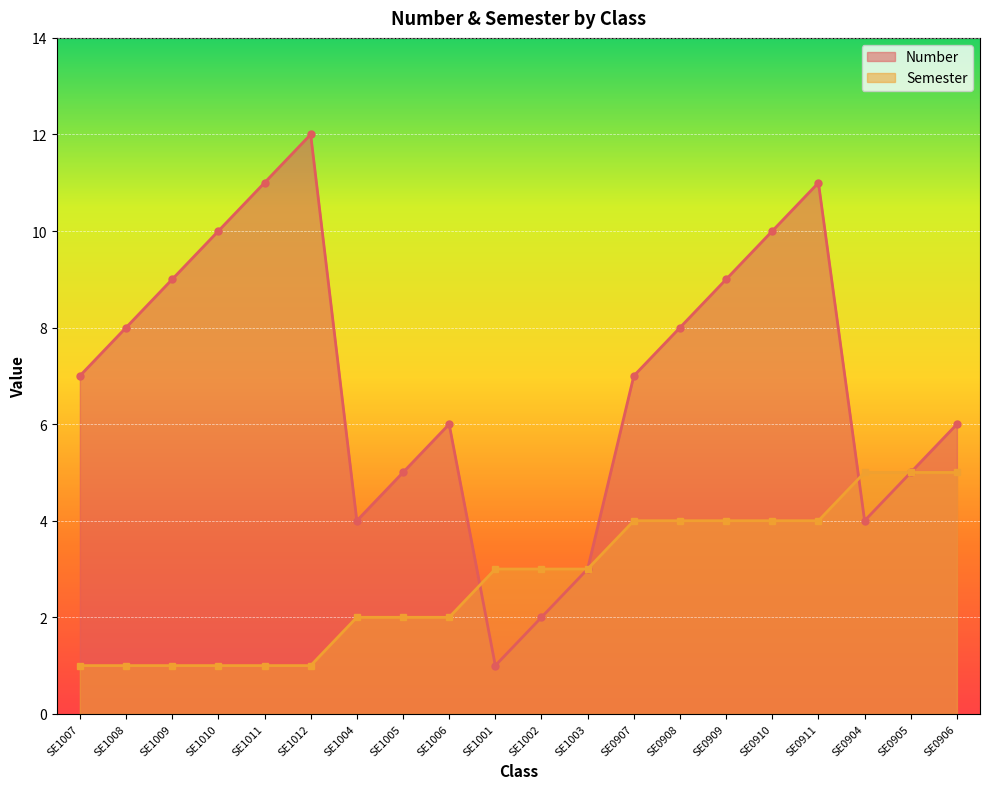

How many categories are shown in the chart?

20